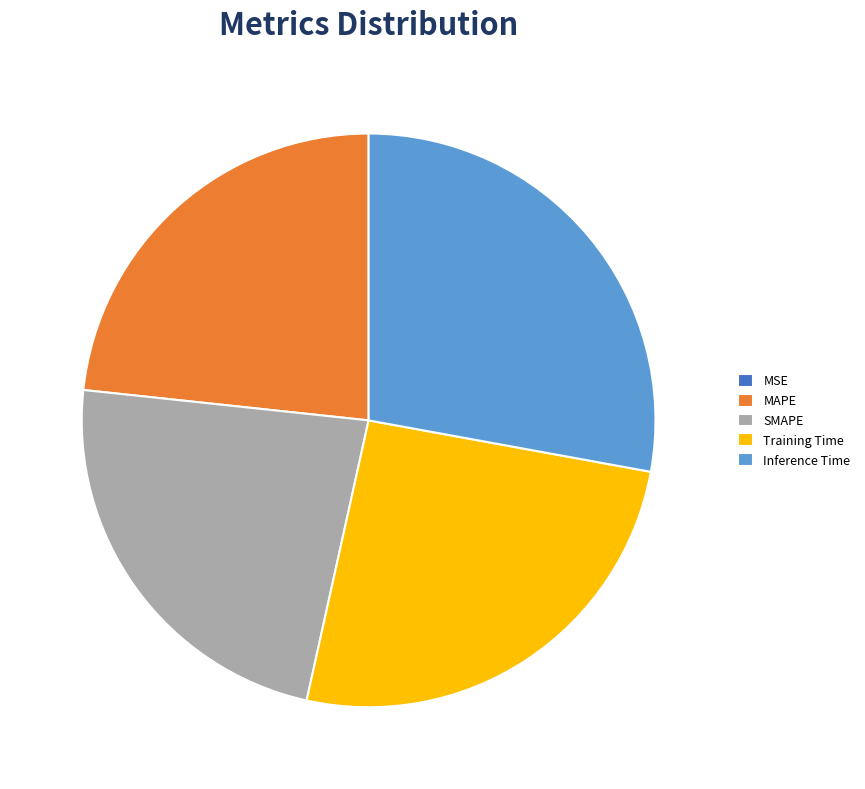

The Training Time slice represents 13% of the pie. True or false?

False